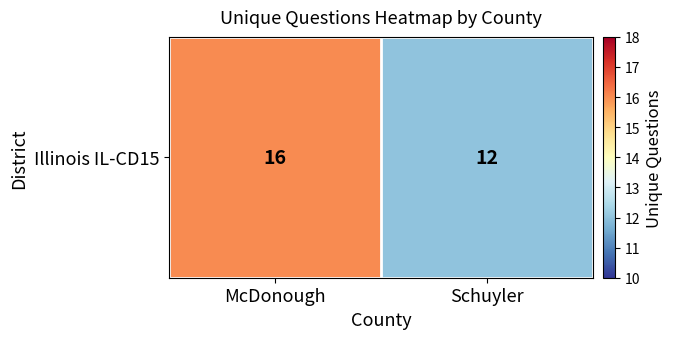

Which label corresponds to the smallest value in the chart?

Schuyler